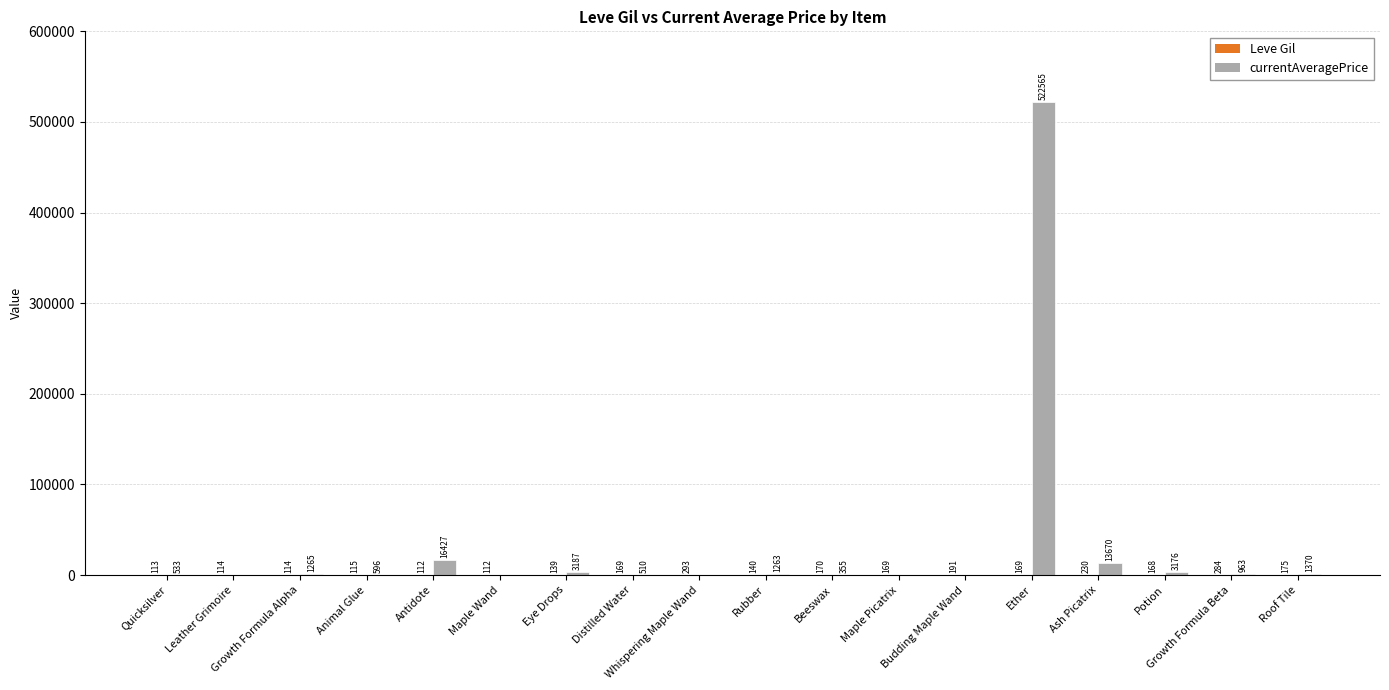

Count the number of data series in this chart.

2